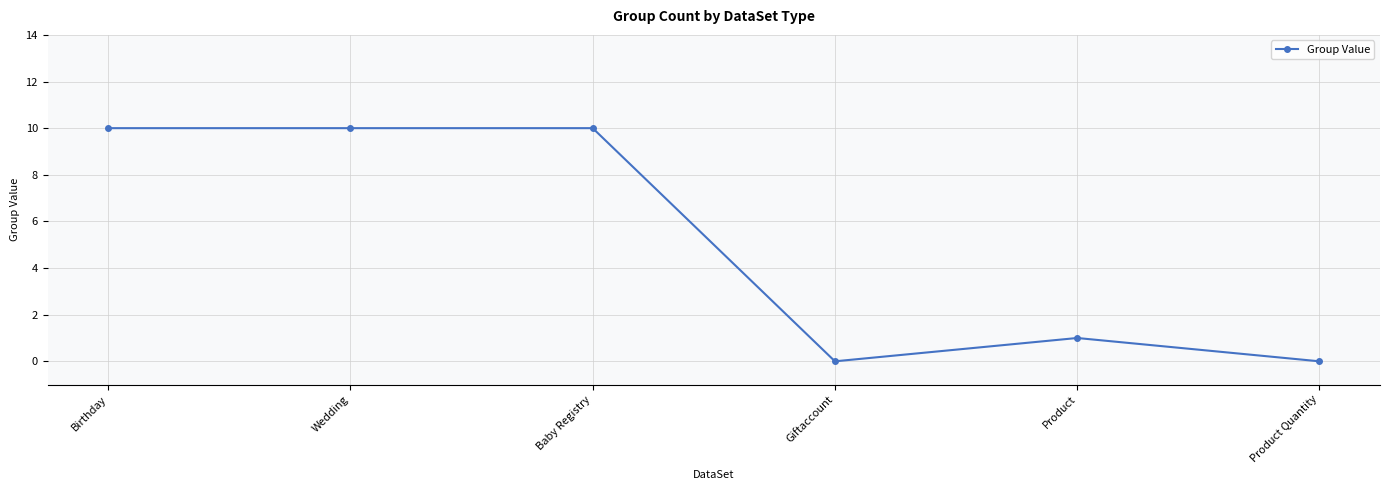

The chart shows a value of 2 at Wedding. True or false?

False